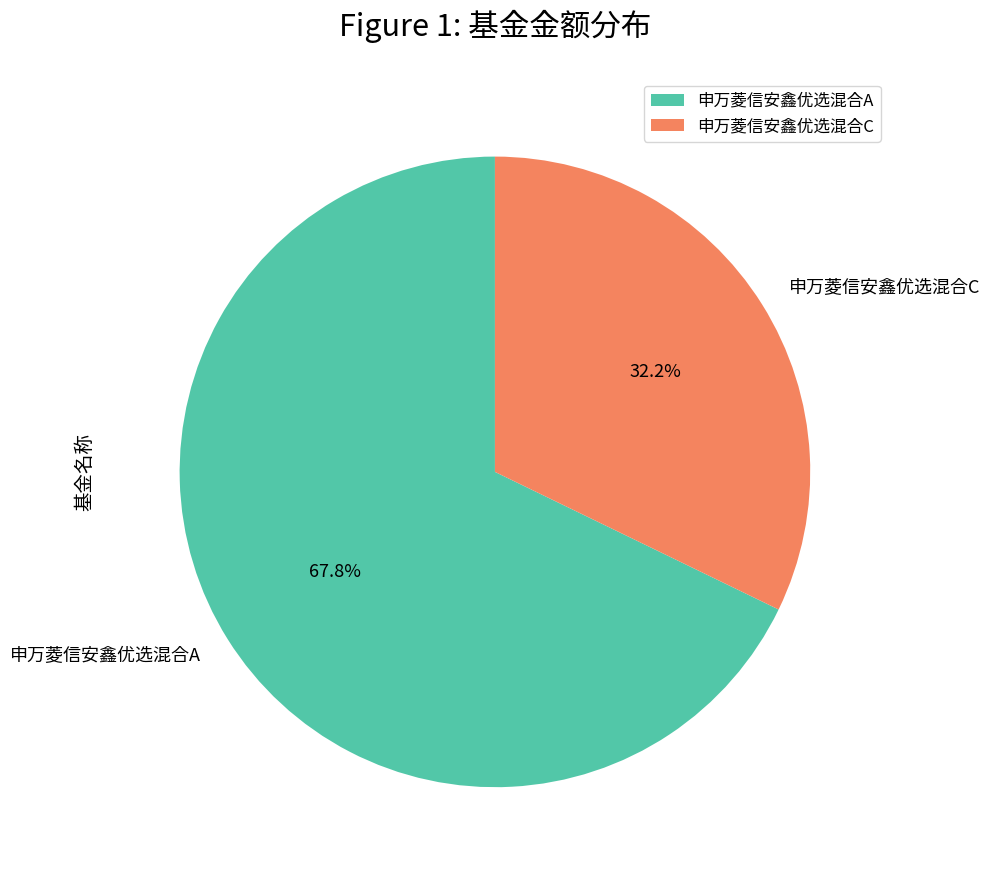

Is there any slice that represents more than half of the pie?

Yes